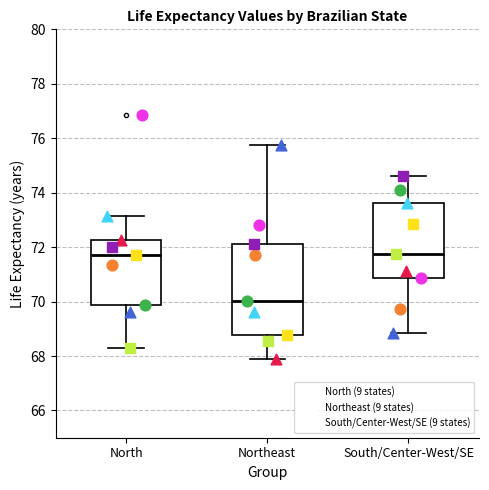

Where does the upper whisker of the box for North end on the y-axis? The values are not printed on the chart, so give them approximately, as read against the axis.

73.2